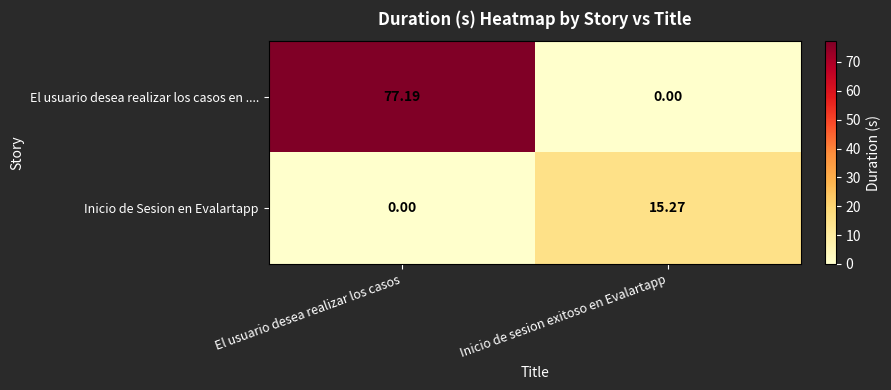

Which category has the highest value in the Inicio de Sesion en Evalartapp series?

Inicio de sesion exitoso en Evalartapp